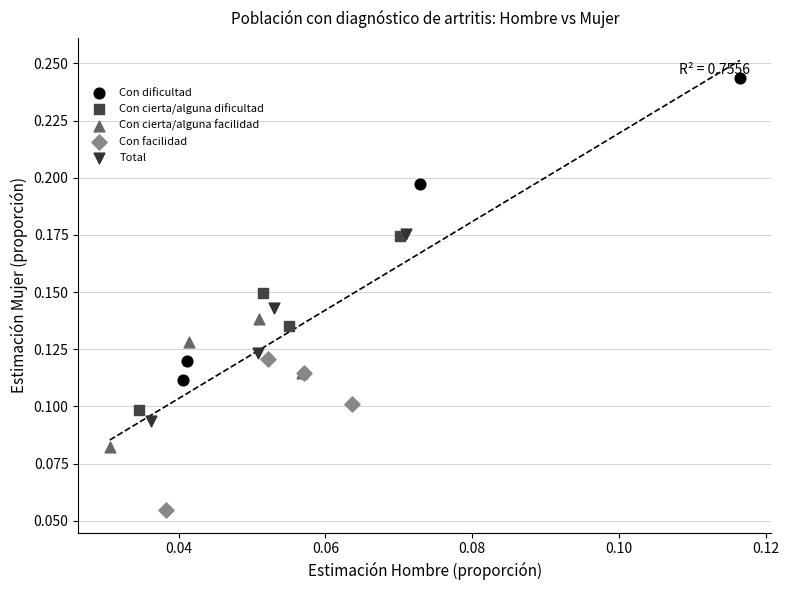

Which series has the largest Y range (max minus min)?

Con dificultad